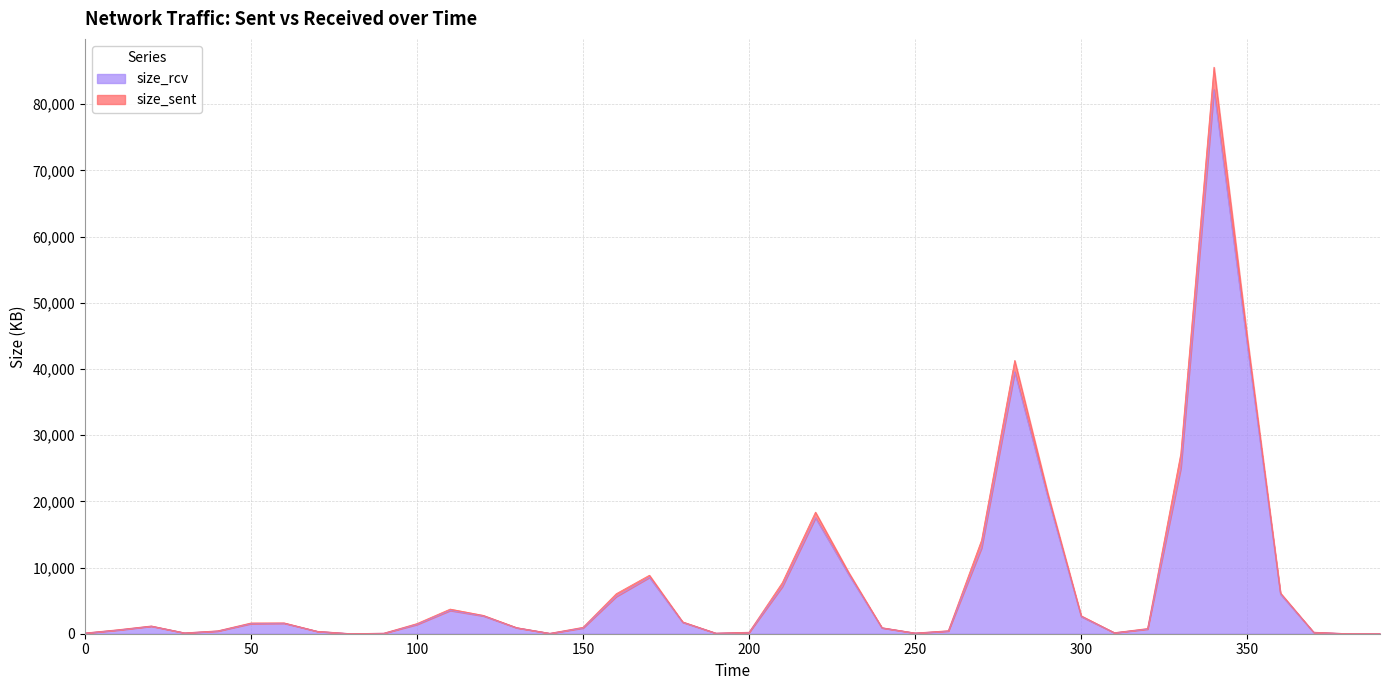

Rank the categories by value from lowest to highest.

390, 80, 380, 140, 90, 190, 0, 250, 30, 310, 200, 370, 70, 40, 260, 10, 320, 150, 240, 130, 20, 100, 50, 60, 180, 300, 120, 110, 160, 360, 210, 170, 230, 270, 220, 290, 330, 280, 350, 340